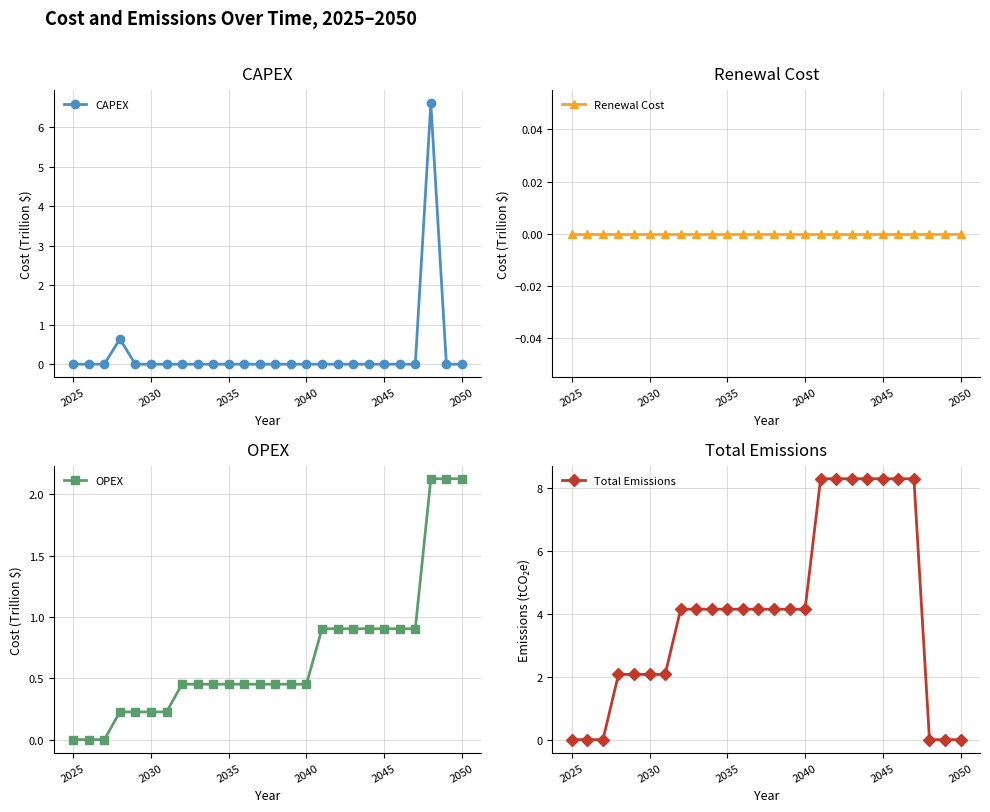

Reading left to right, extract all data points from this chart.

CAPEX: 0.0	0.0	0.0	0.6	0.0	0.0	0.0	0.0	0.0	0.0	0.0	0.0	0.0	0.0	0.0	0.0	0.0	0.0	0.0	0.0	0.0	0.0	0.0	6.6	0.0	0.0
Renewal Cost: 0.0	0.0	0.0	0.0	0.0	0.0	0.0	0.0	0.0	0.0	0.0	0.0	0.0	0.0	0.0	0.0	0.0	0.0	0.0	0.0	0.0	0.0	0.0	0.0	0.0	0.0
OPEX: 0.0	0.0	0.0	0.2	0.2	0.2	0.2	0.5	0.5	0.5	0.5	0.5	0.5	0.5	0.5	0.5	0.9	0.9	0.9	0.9	0.9	0.9	0.9	2.1	2.1	2.1
Total Emissions: 0.0	0.0	0.0	2.1	2.1	2.1	2.1	4.1	4.1	4.1	4.1	4.1	4.1	4.1	4.1	4.1	8.3	8.3	8.3	8.3	8.3	8.3	8.3	0.0	0.0	0.0